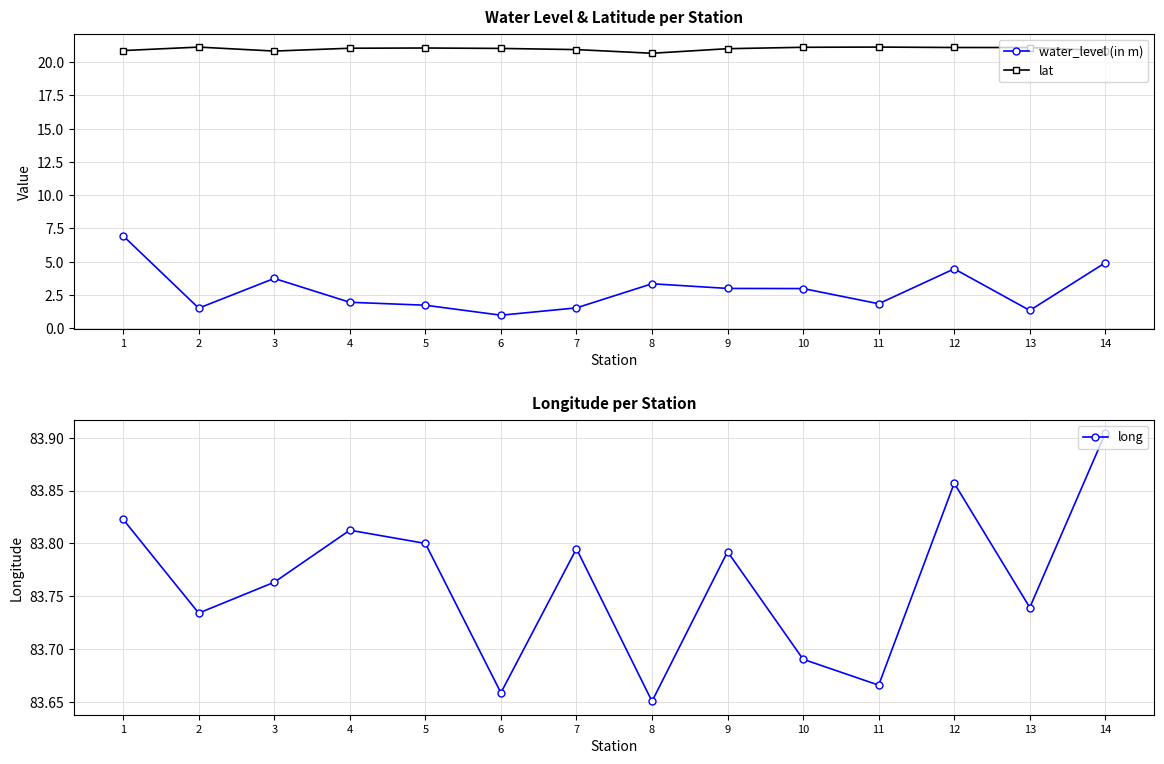

At how many categories does at least one series exceed 60?

14